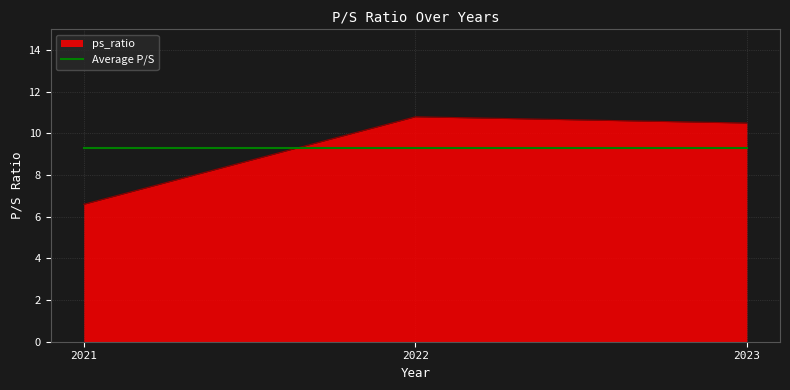

Which series has the widest spread of values?

ps_ratio